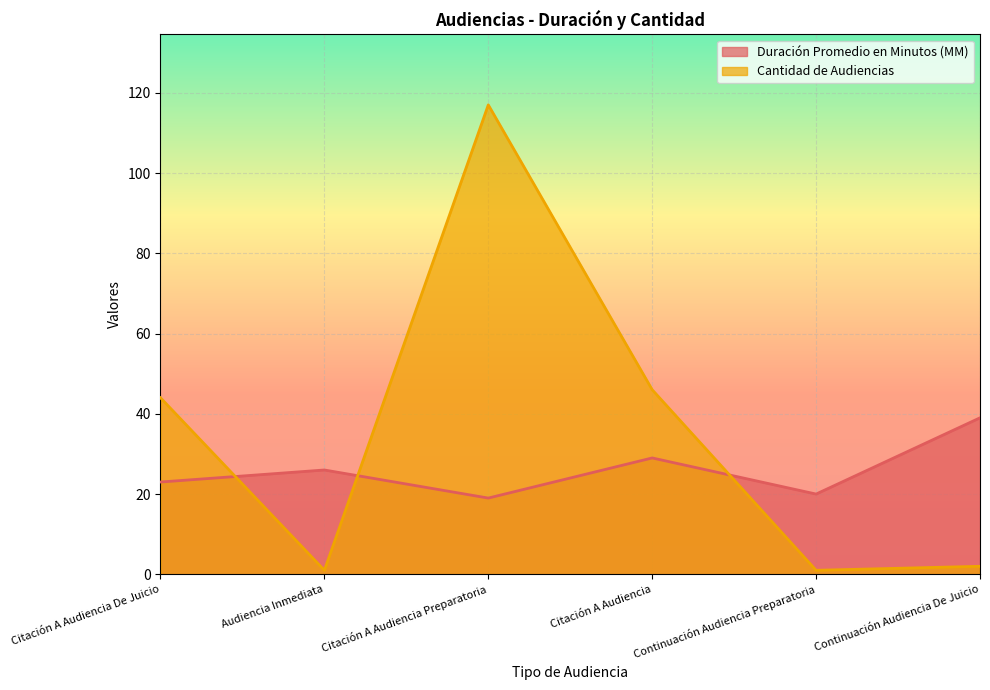

At which category does Cantidad de Audiencias reach its first local peak?

Citación A Audiencia Preparatoria